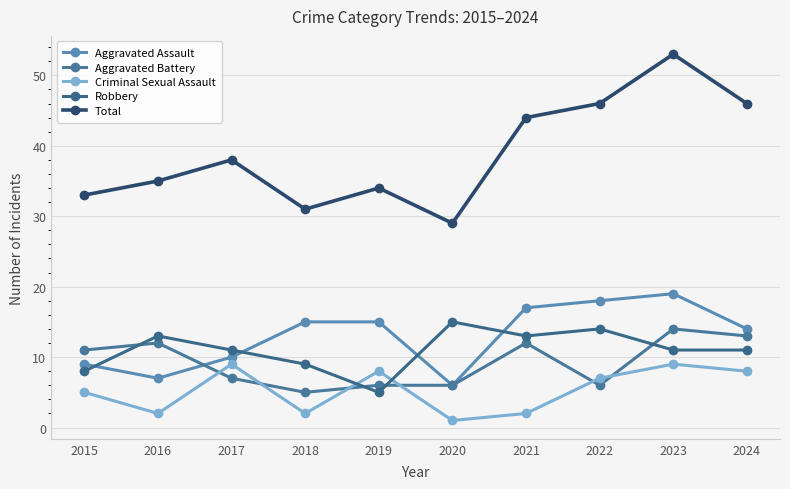

The value of Aggravated Assault at 2020 is 8. True or false?

False